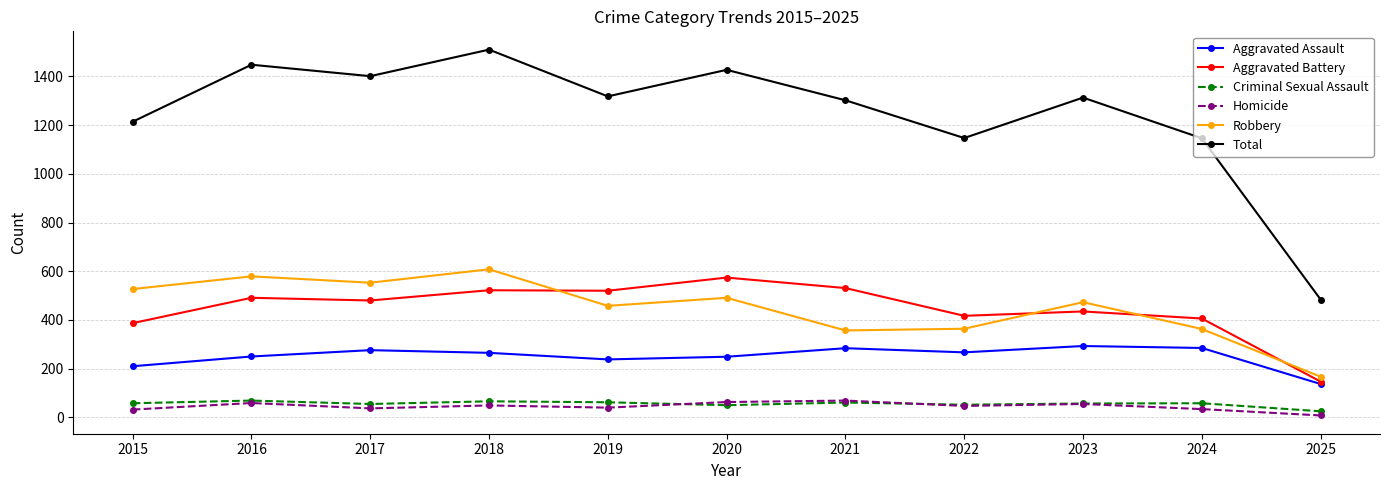

What is the difference between the maximum and second lowest values in the Robbery series?

251